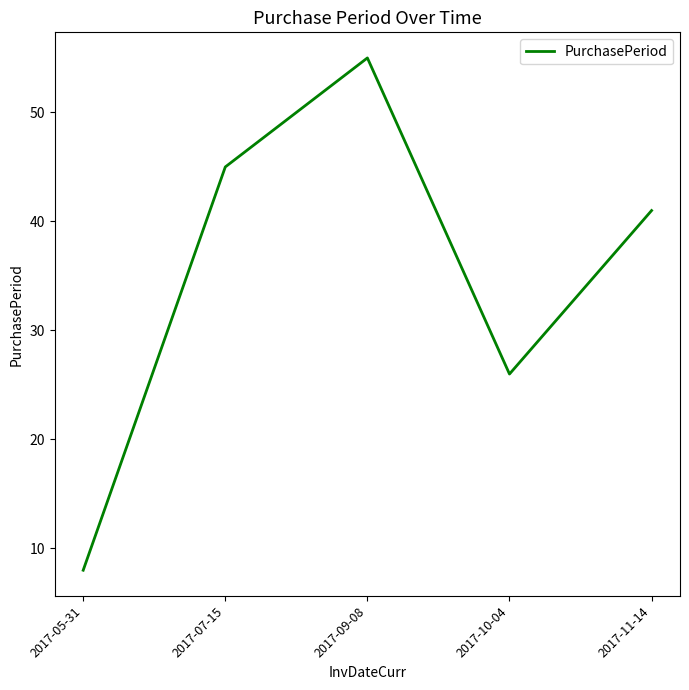

True or false: the data has more than 2 interior local peaks.

False